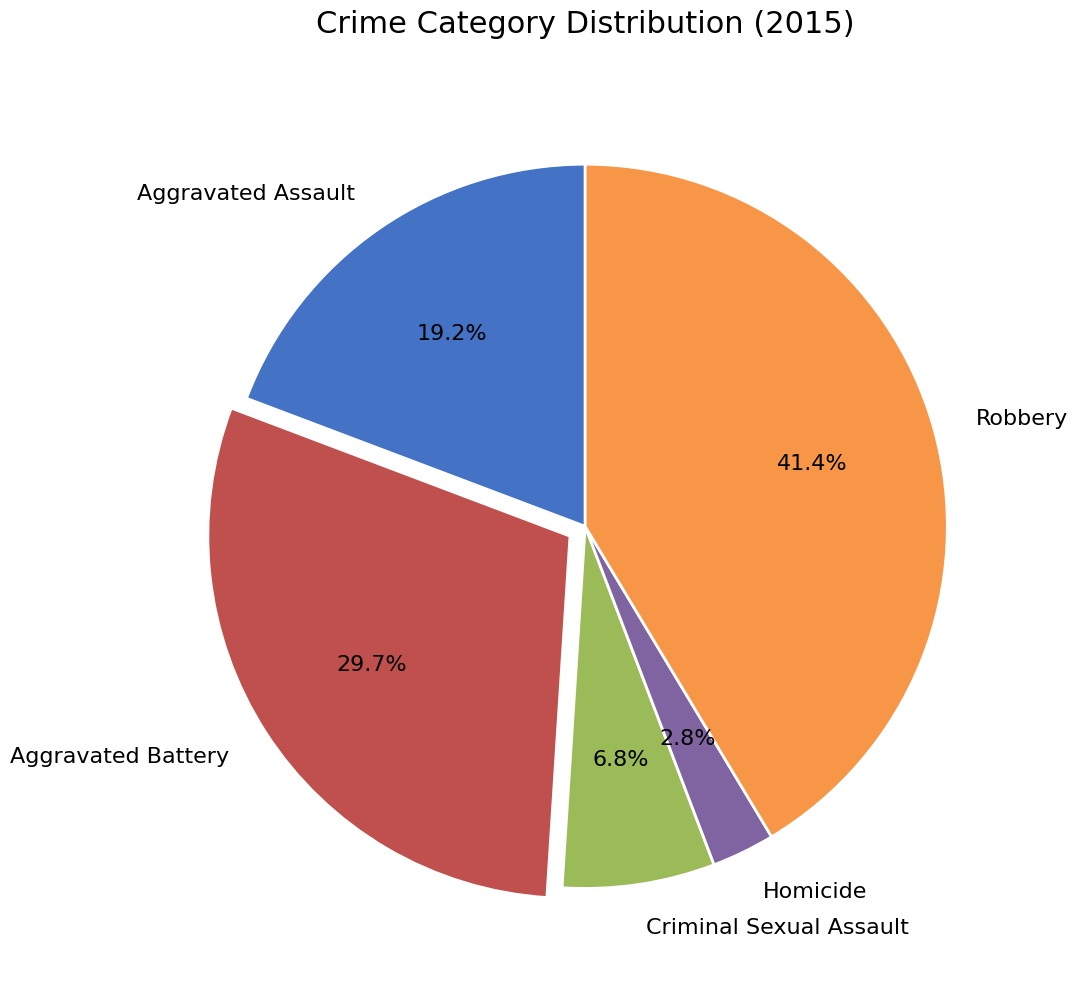

Does Homicide account for over 50% of the chart?

No